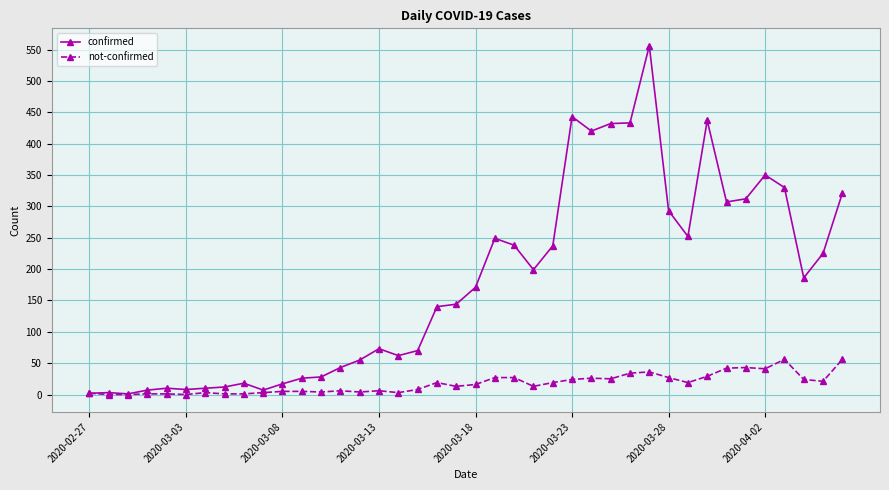

Rank the series by their maximum value, from highest to lowest.

confirmed, not-confirmed